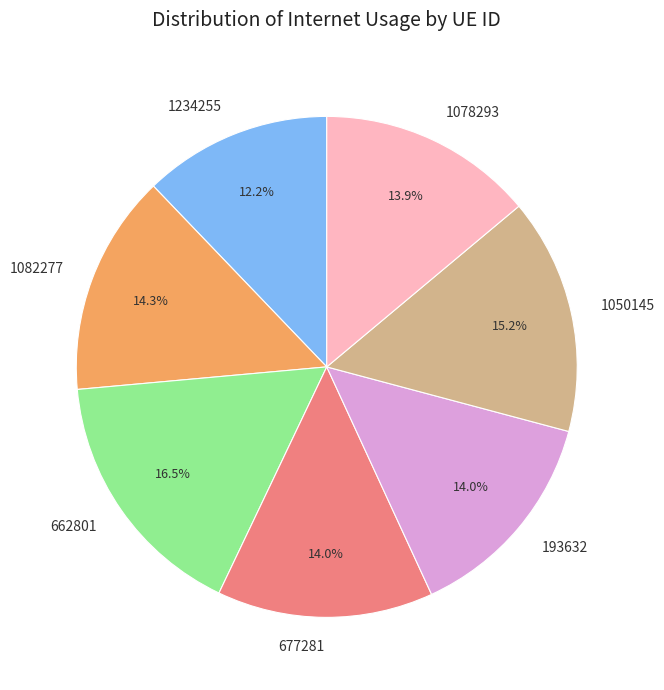

What is the smallest slice in the pie chart?

1234255